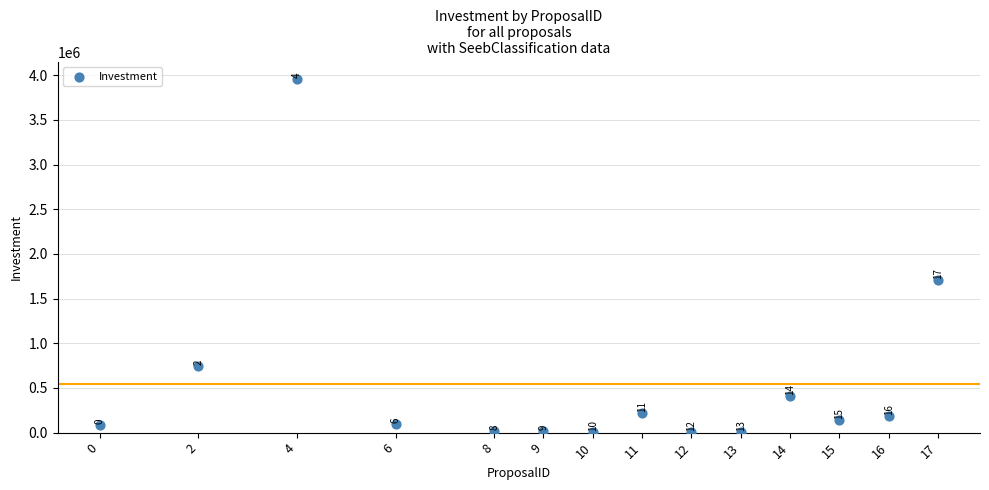

What Y value in the scatter plot is closest to 1977900?

1703300